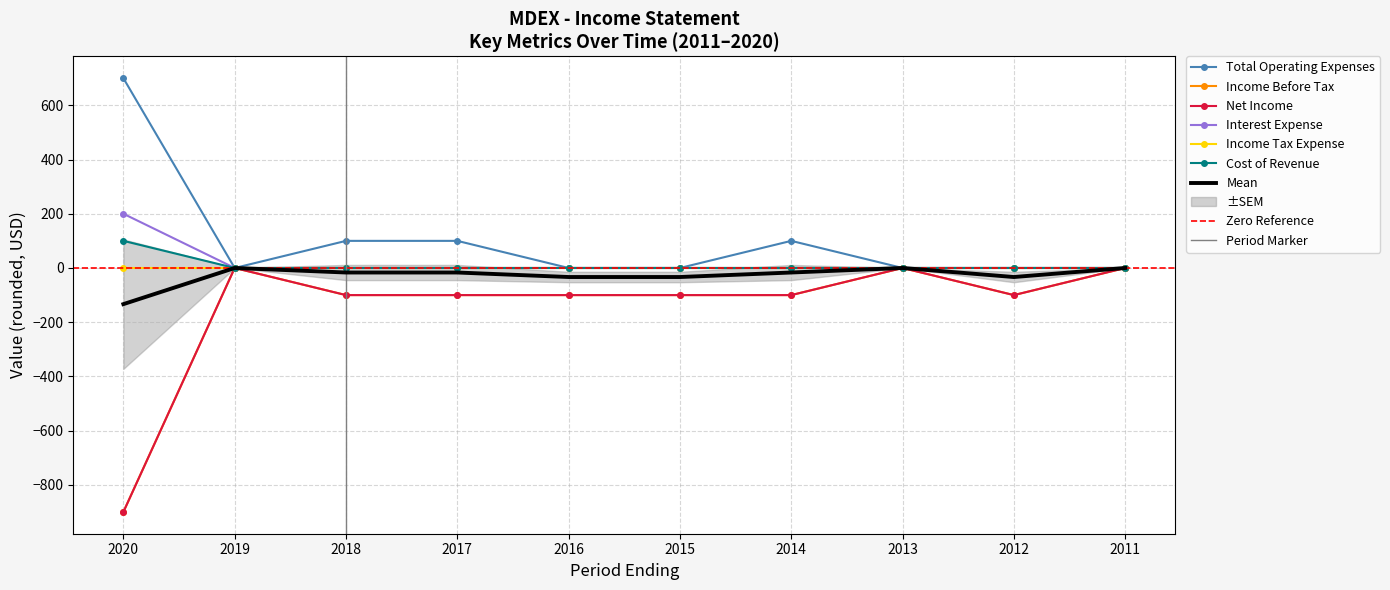

How many interior local peaks does the Income Before Tax series have?

2